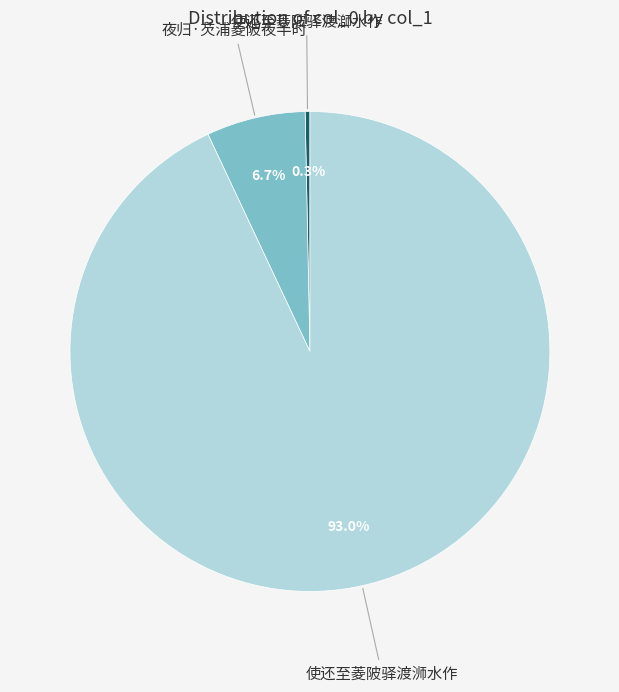

What percentage is the 夜归·芡浦菱陂夜半时 slice, to the nearest percent?

7%